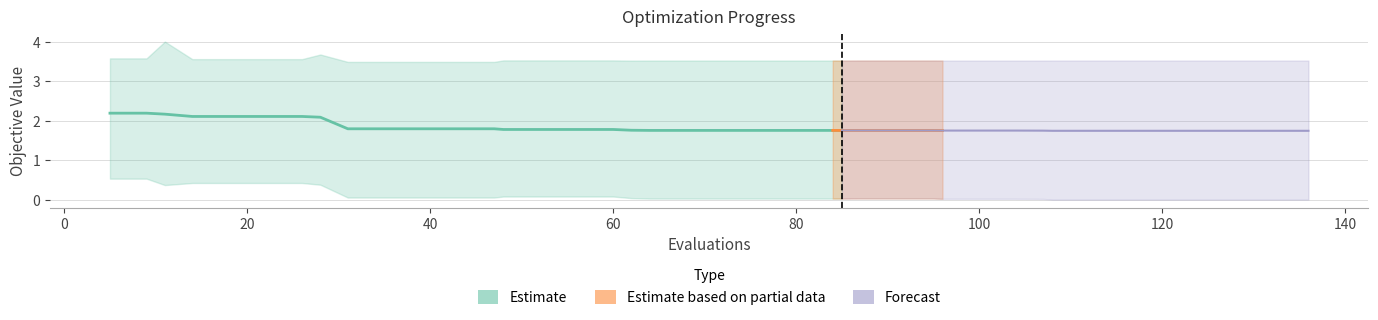

What is the difference between the maximum and minimum values in the best series?

0.5